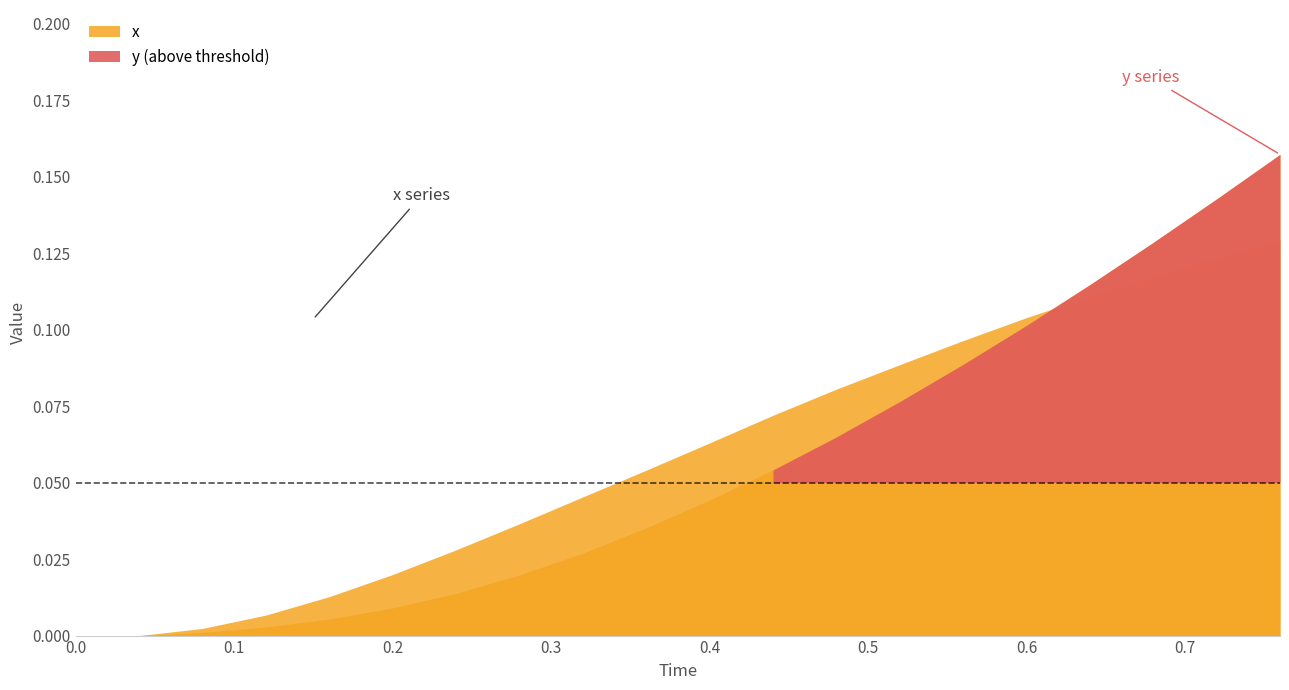

What are all the series names shown in the legend?

x, y